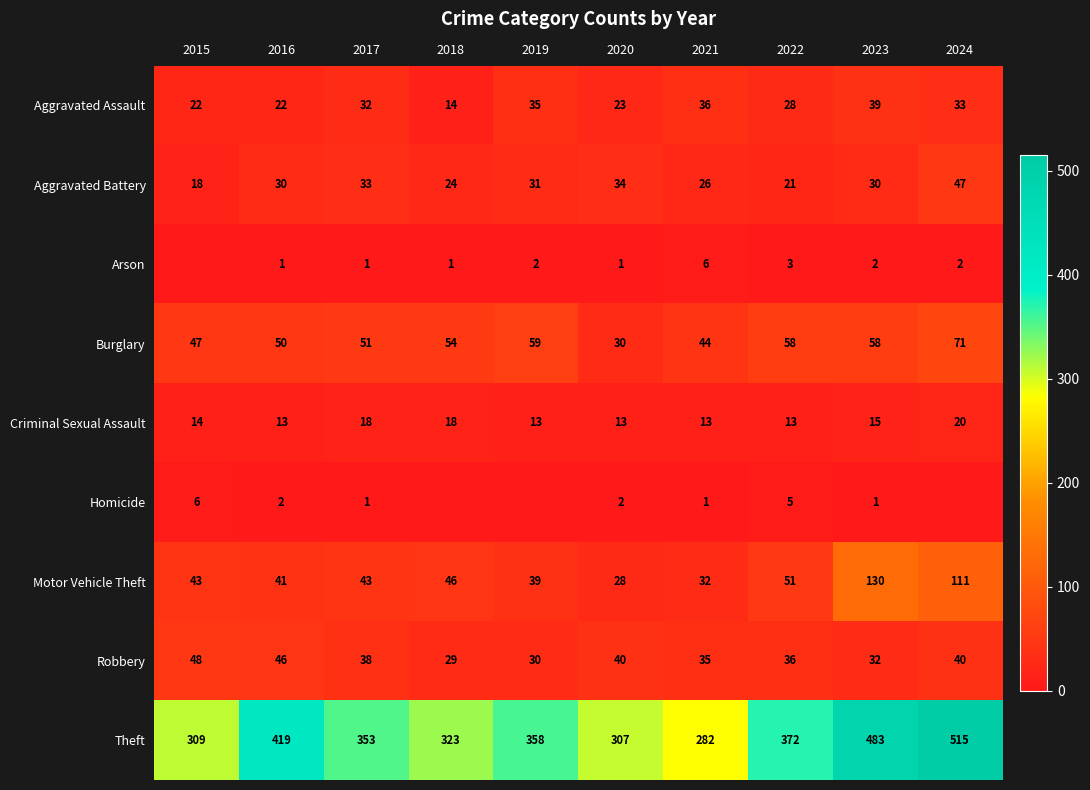

At 2016, list the series in order from smallest to largest.

Arson, Homicide, Criminal Sexual Assault, Aggravated Assault, Aggravated Battery, Motor Vehicle Theft, Robbery, Burglary, Theft